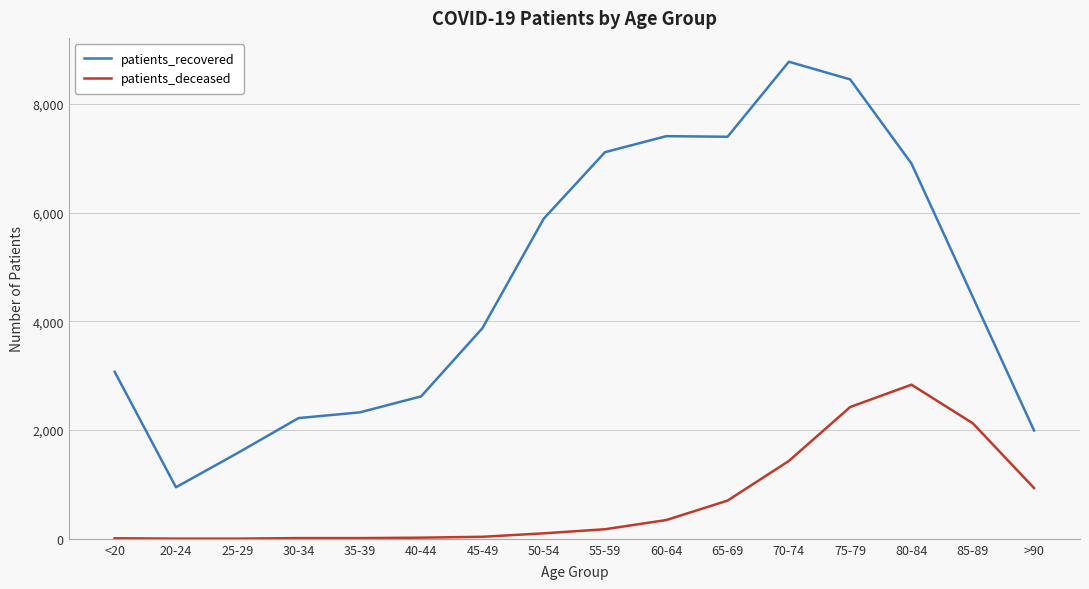

True or false: patients_recovered and patients_deceased cross at least once.

False